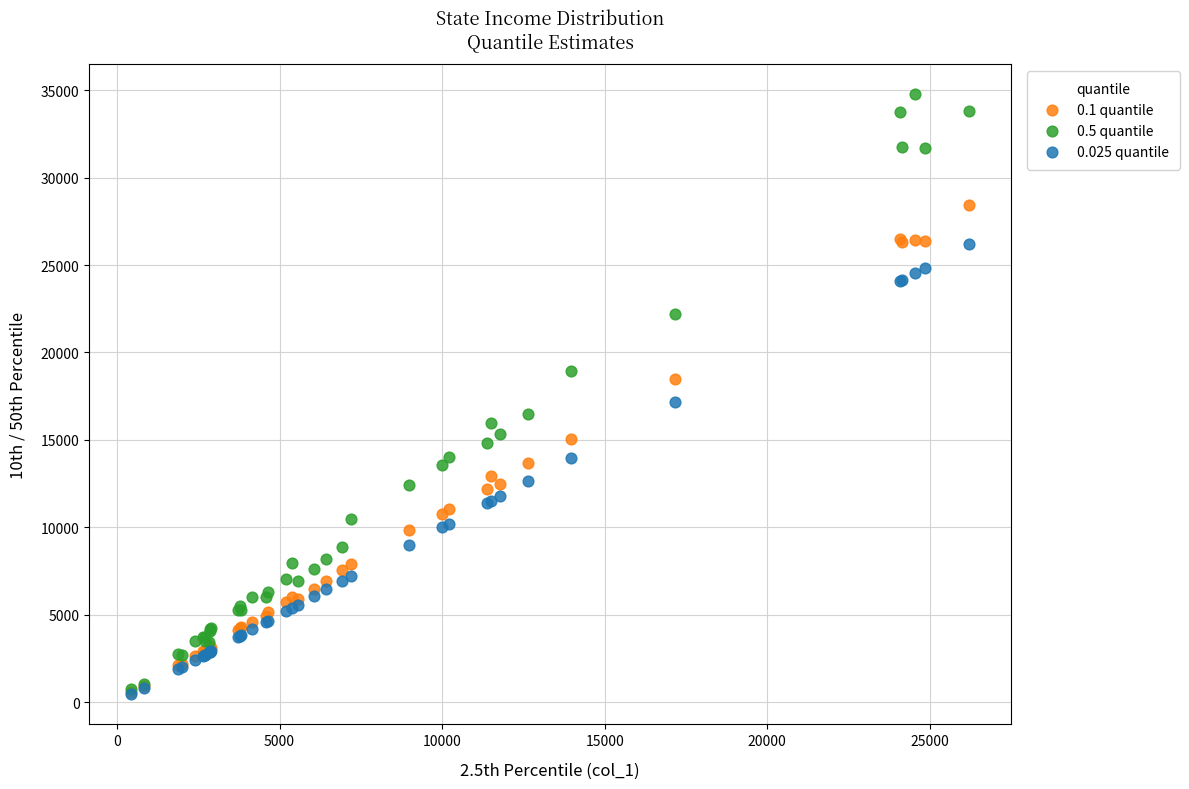

Across all series, what Y value is closest to 17615?

17173.8